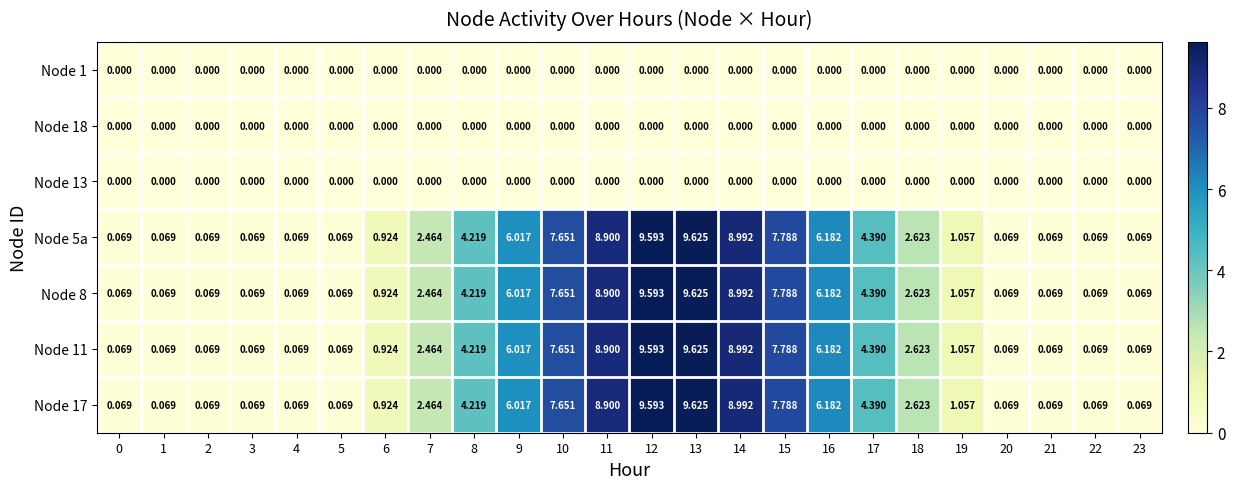

Is the value of Node 8 at 15 greater than the value of Node 17 at 18?

Yes